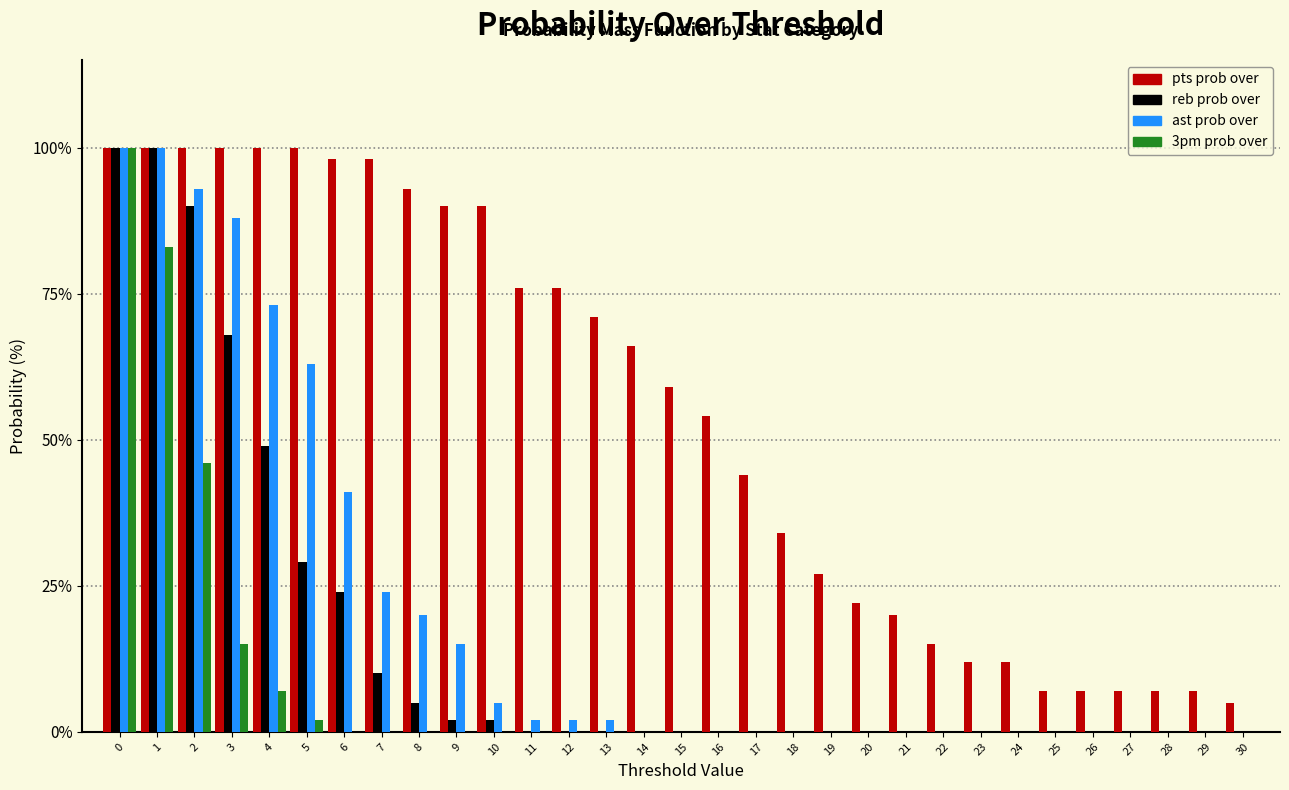

Which series changed the most between 16 and 17?

pts prob over